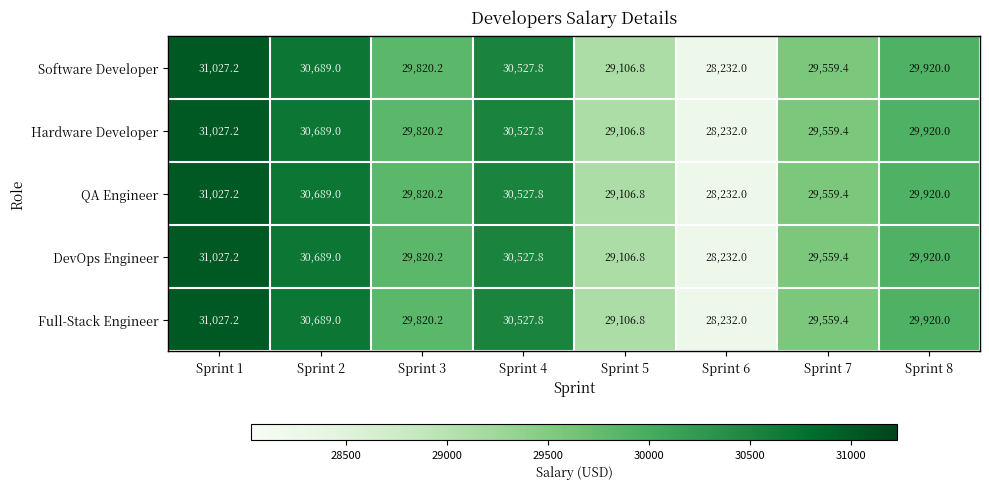

What is the difference between the maximum and minimum values in the Software Developer series?

2795.2